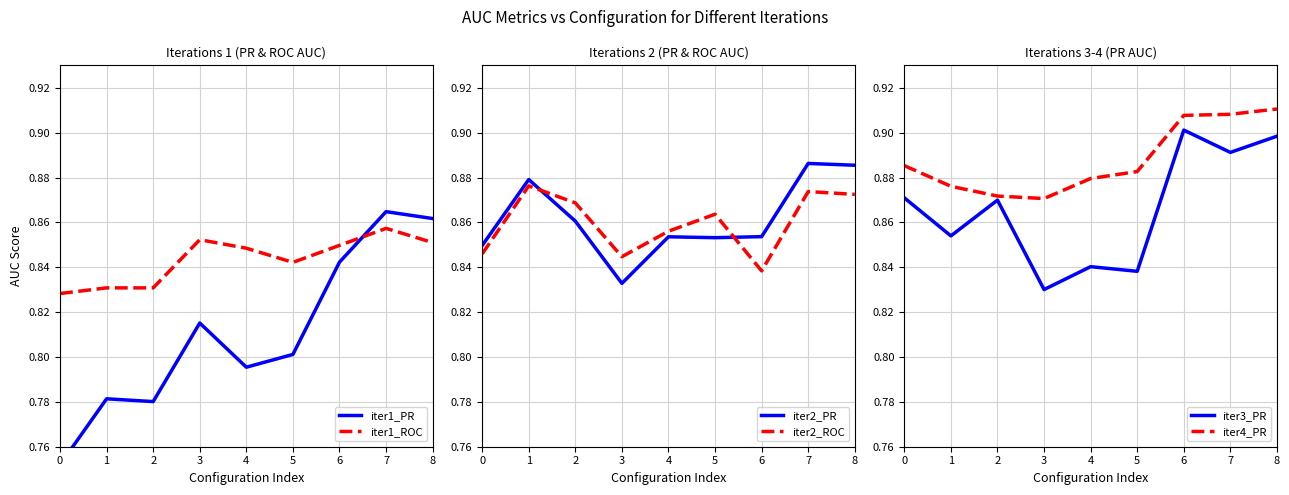

At which category does iter2_ROC reach its first local valley?

3